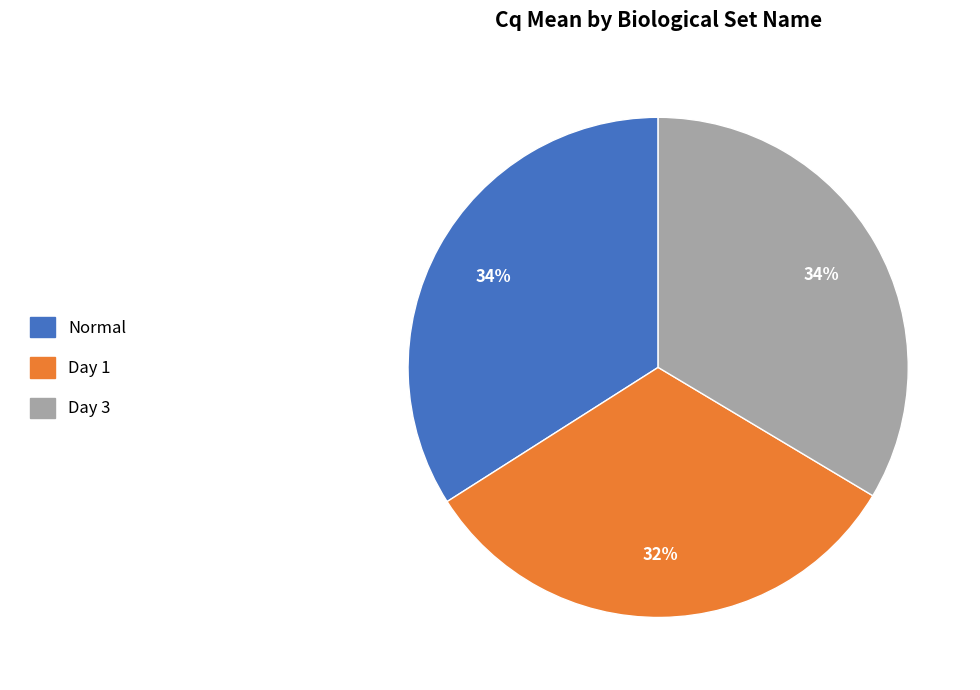

Is there any slice that represents more than half of the pie?

No